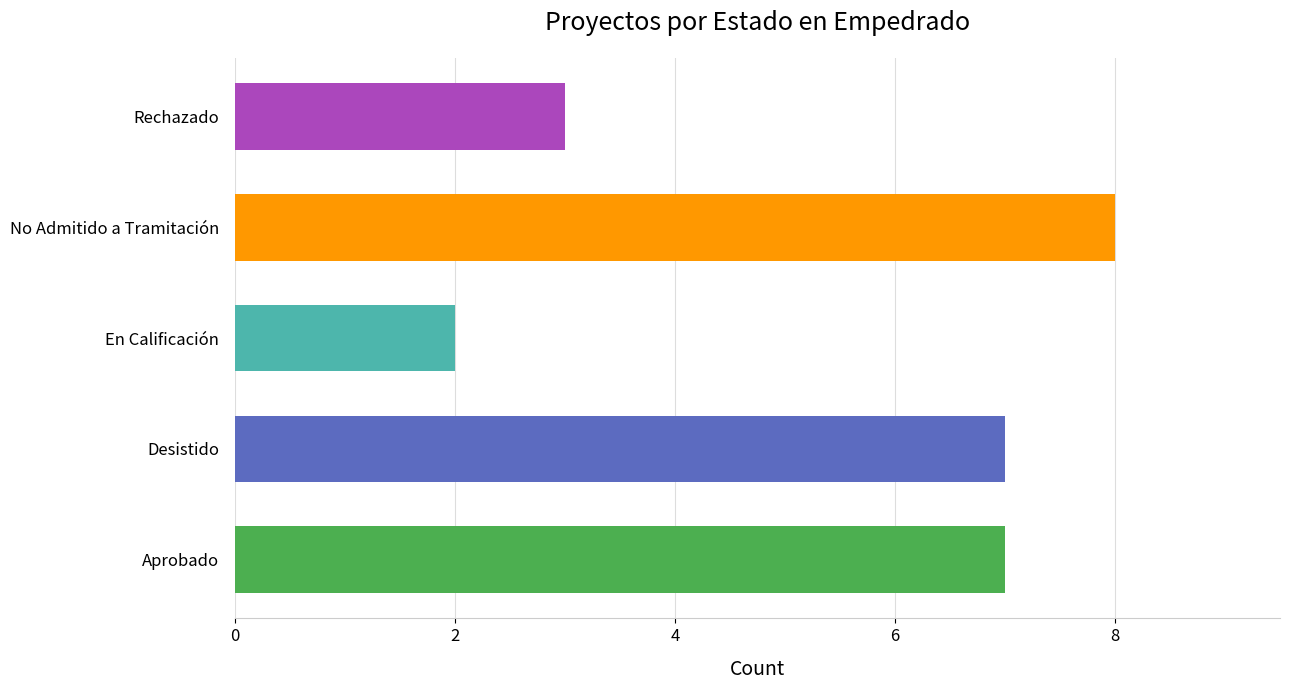

What is the difference between the values at Desistido and Aprobado?

0